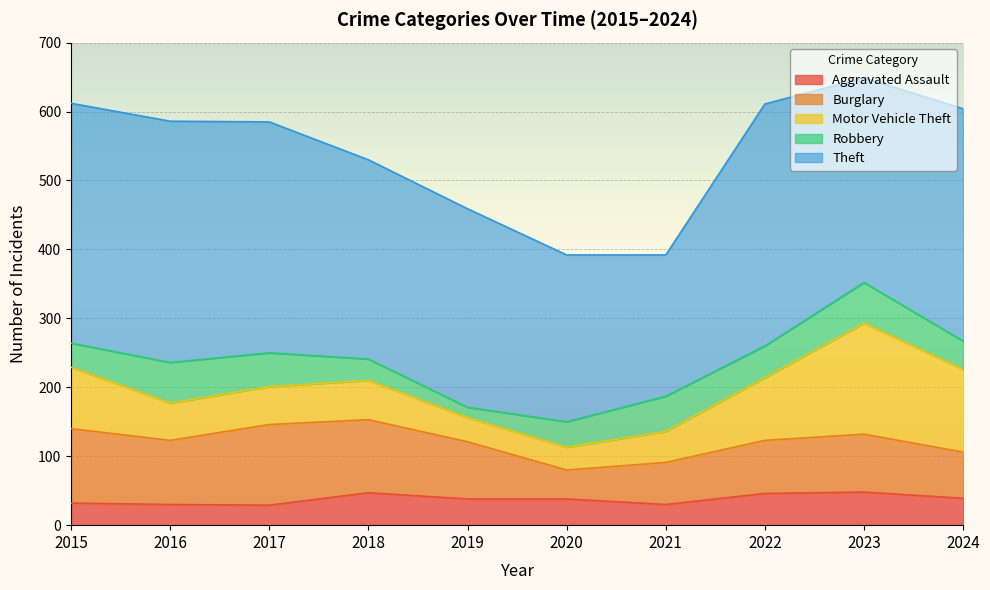

Reading left to right, transcribe all the data shown in this chart.

Aggravated Assault: 32	30	29	47	38	38	30	46	48	39
Burglary: 108	93	117	106	83	42	61	77	84	67
Motor Vehicle Theft: 89	54	55	57	35	33	45	91	161	120
Robbery: 35	59	49	31	15	37	51	46	59	41
Theft: 348	350	335	289	288	242	205	351	297	337